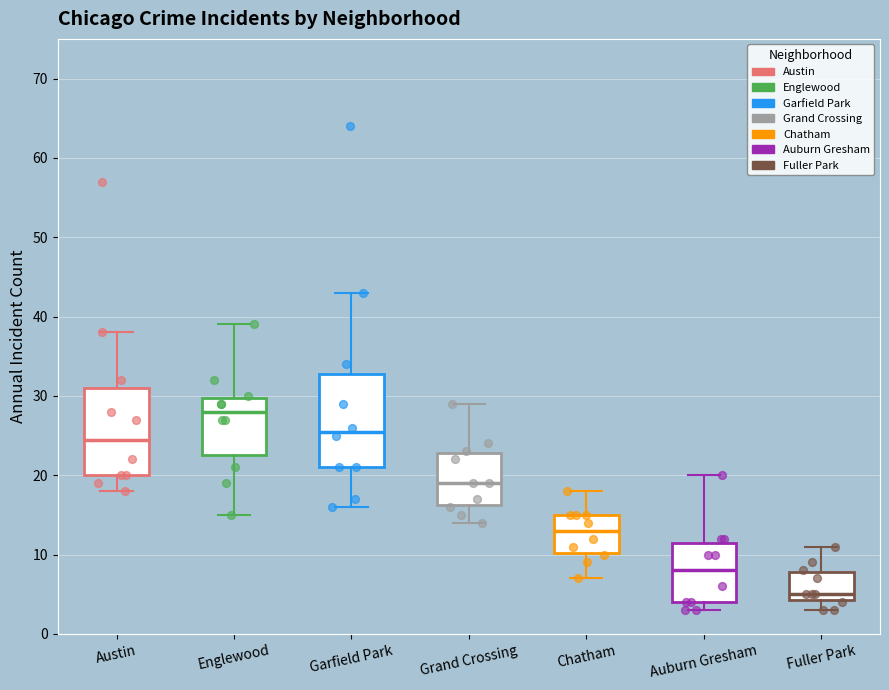

Where does the upper whisker of the box for Auburn Gresham end on the y-axis? The values are not printed on the chart, so give them approximately, as read against the axis.

20